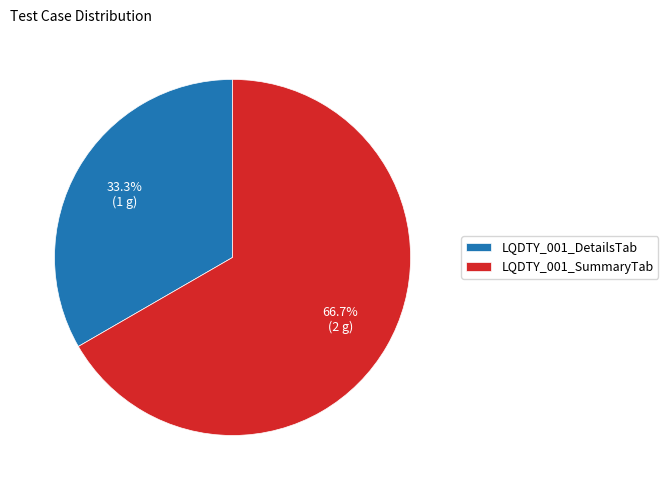

What percentage is the LQDTY_001_SummaryTab slice, to the nearest percent?

67%